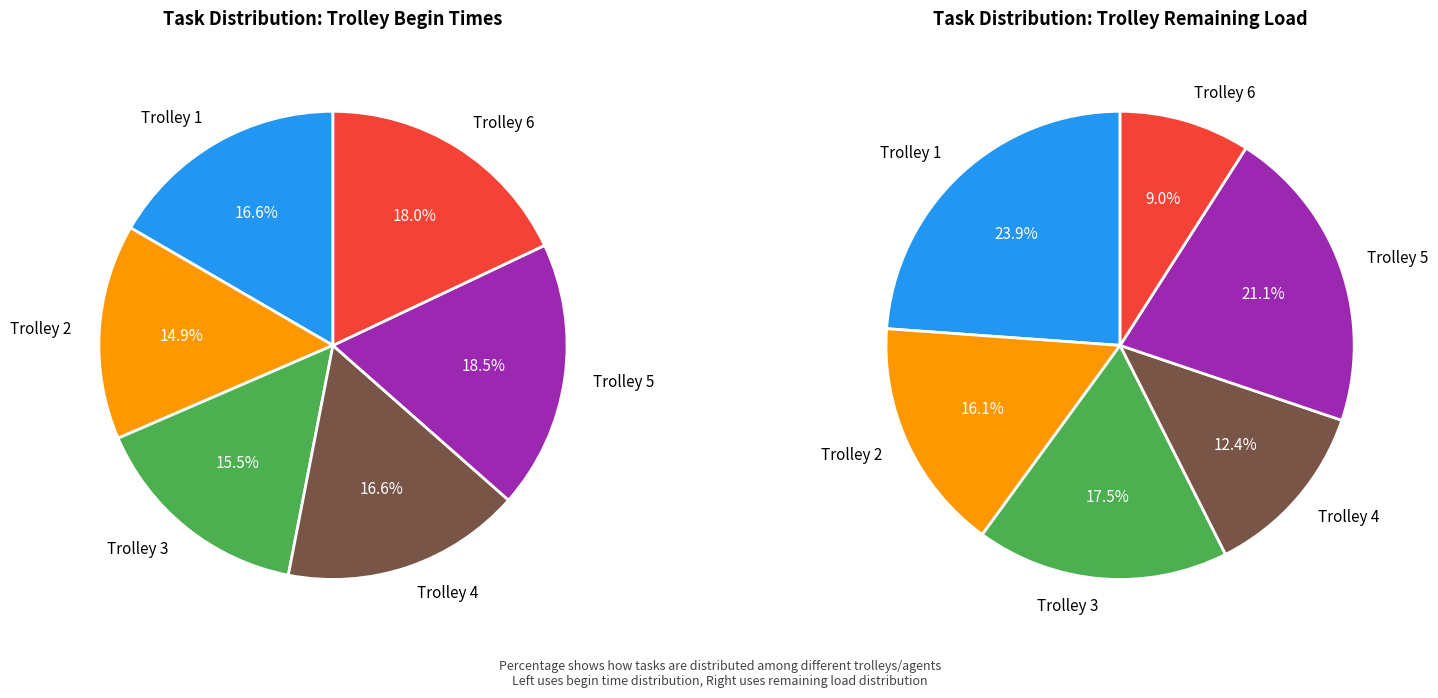

Rank the categories by value from highest to lowest.

Trolley 5, Trolley 6, Trolley 1, Trolley 4, Trolley 3, Trolley 2